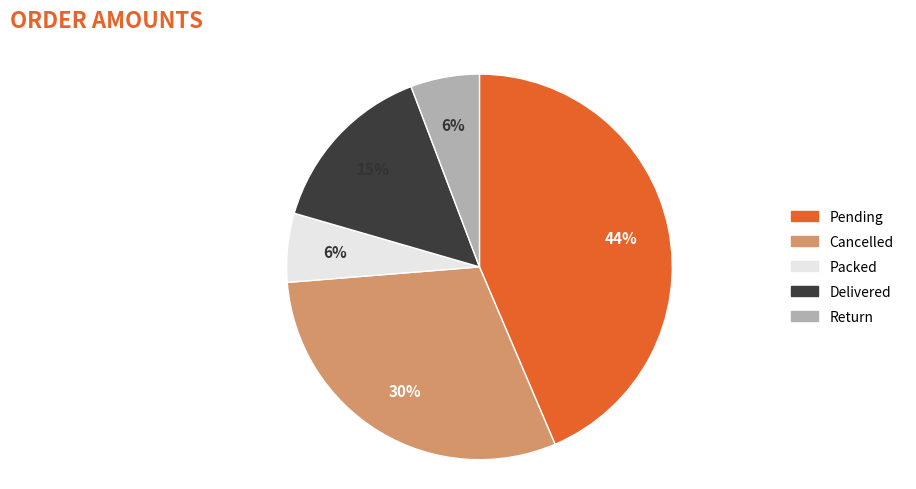

To the nearest percent, what is the difference between the largest and smallest slice percentages?

38%